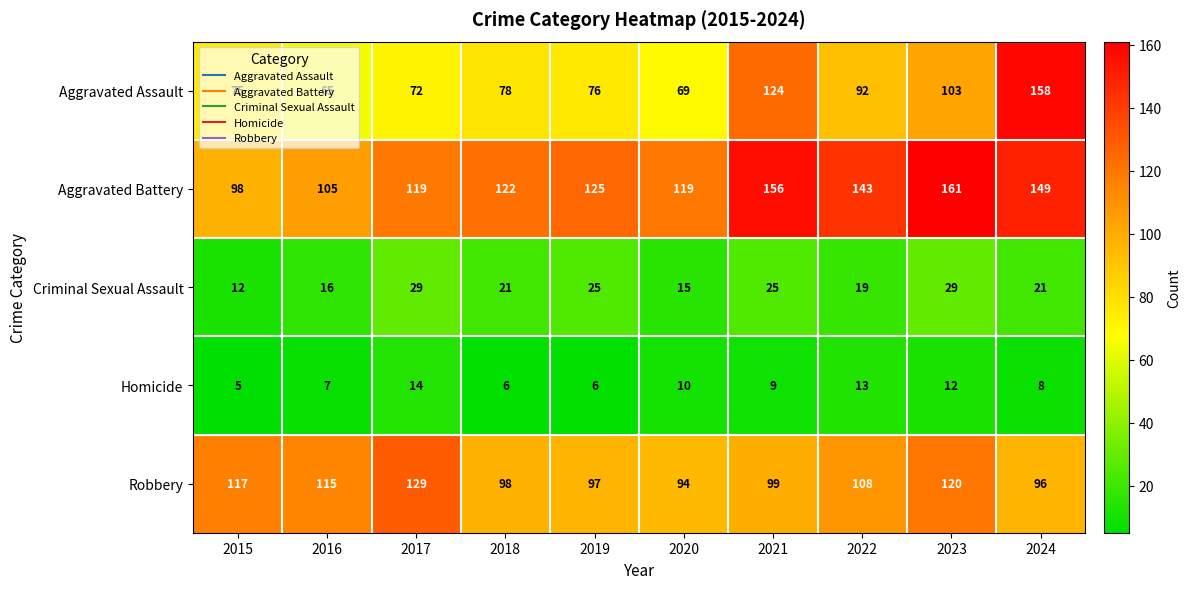

Which label corresponds to the largest value in the chart?

2023